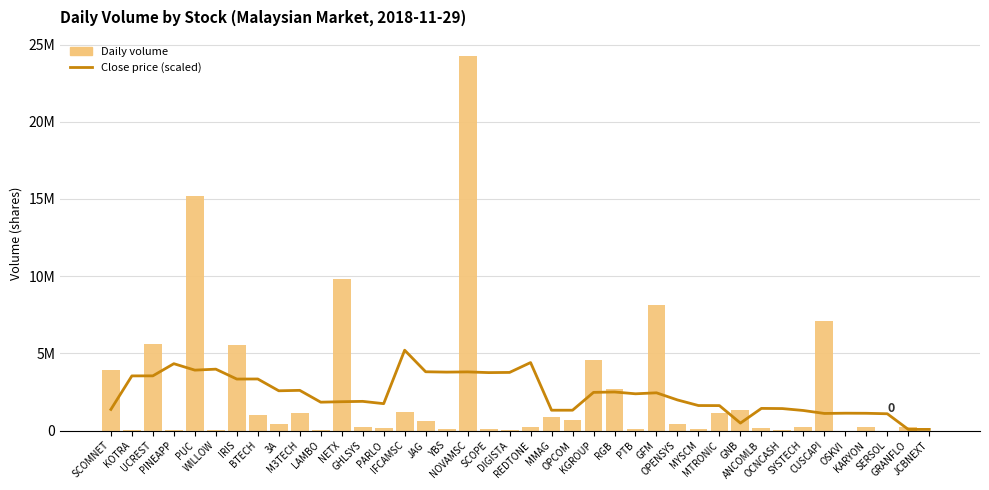

What position from the right is YBS?

24